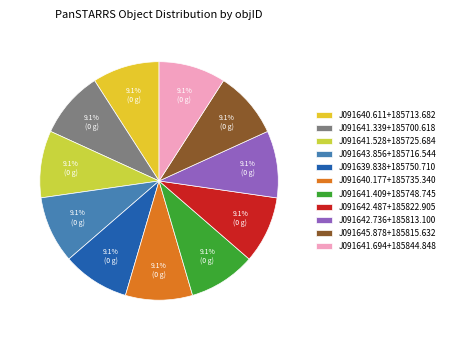

Which slice is the largest?

PSO J091641.694+185844.848